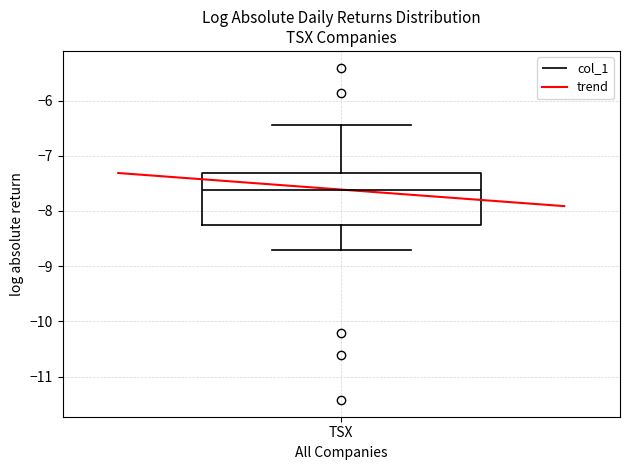

Read this box plot against the y-axis: the position of the median line, the range covered by the box, and the ends of both whiskers. The values are not printed on the chart, so give them approximately, as read against the axis.

median -7.6, box -8.3 to -7.3, whiskers -8.7 to -6.5